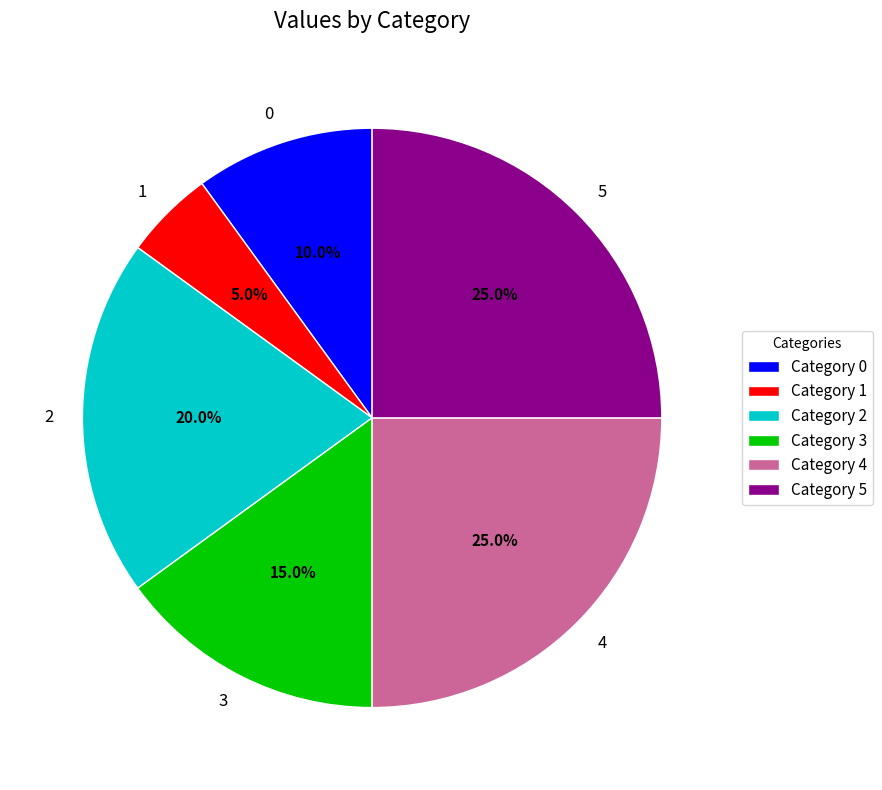

Does any single category account for the majority?

No